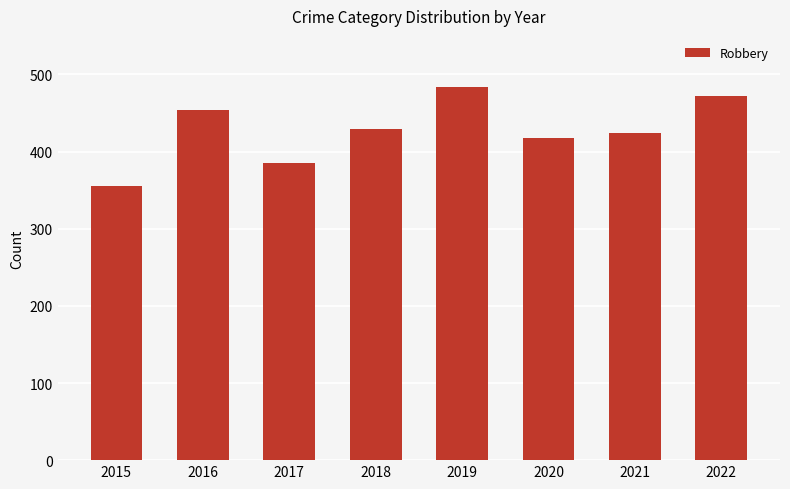

List the labels in order of value, smallest first.

2015, 2017, 2020, 2021, 2018, 2016, 2022, 2019